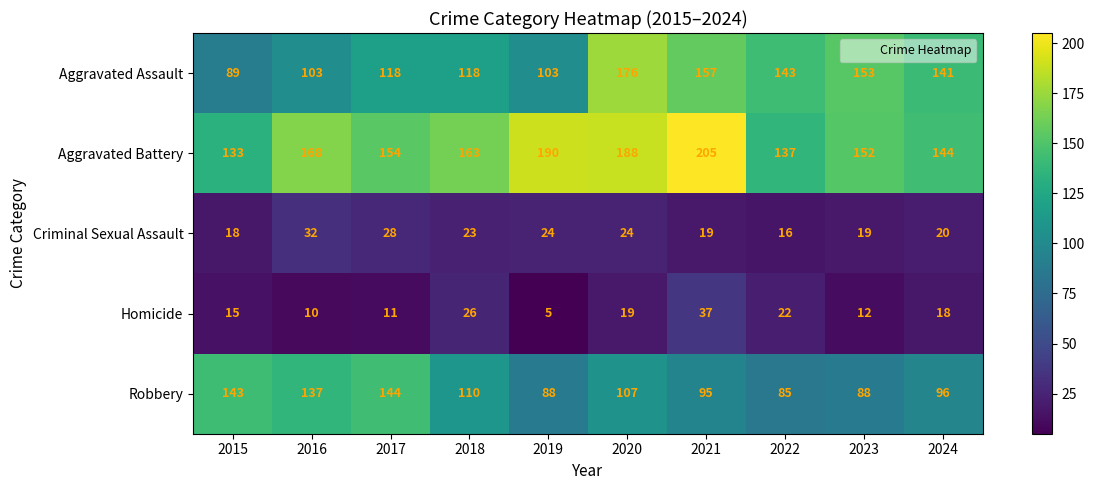

Which series has the largest total across all categories?

Aggravated Battery